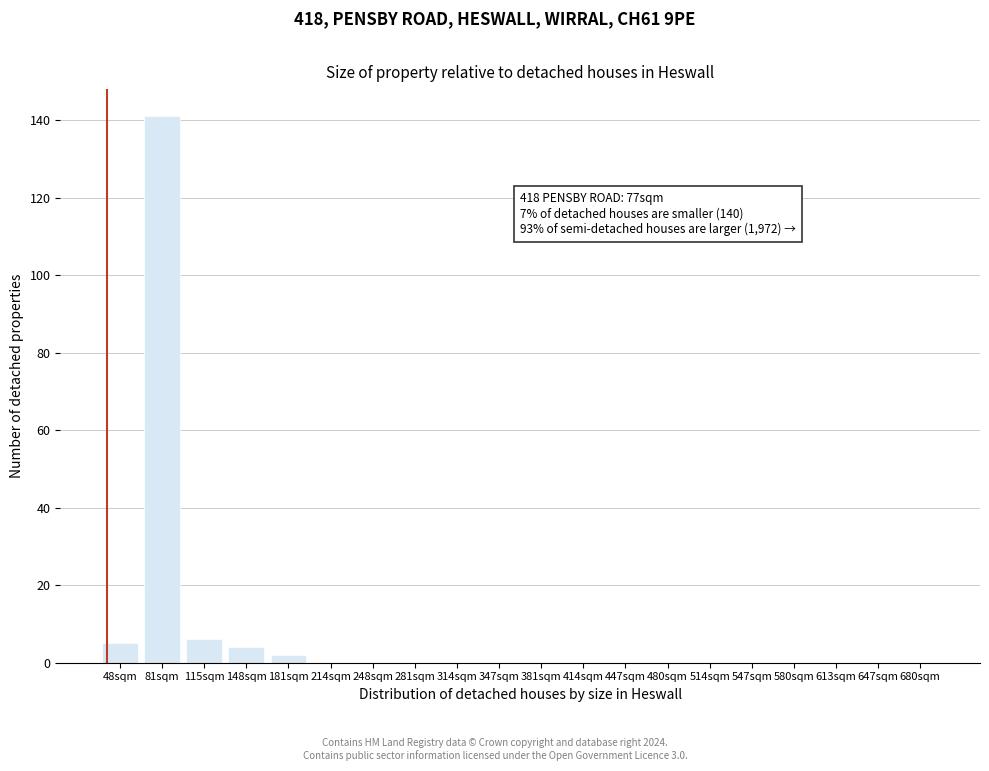

Reading left to right, transcribe all the data shown in this chart.

48sqm=5	81sqm=141	115sqm=6	148sqm=4	181sqm=2	214sqm=0	248sqm=0	281sqm=0	314sqm=0	347sqm=0	381sqm=0	414sqm=0	447sqm=0	480sqm=0	514sqm=0	547sqm=0	580sqm=0	613sqm=0	647sqm=0	680sqm=0